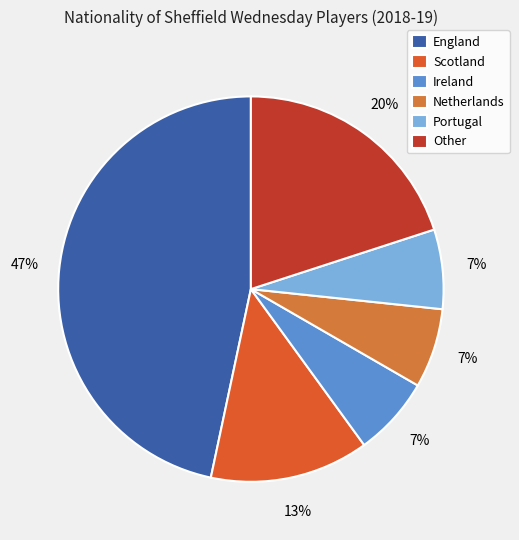

To the nearest percent, what percentage of the pie is England?

47%